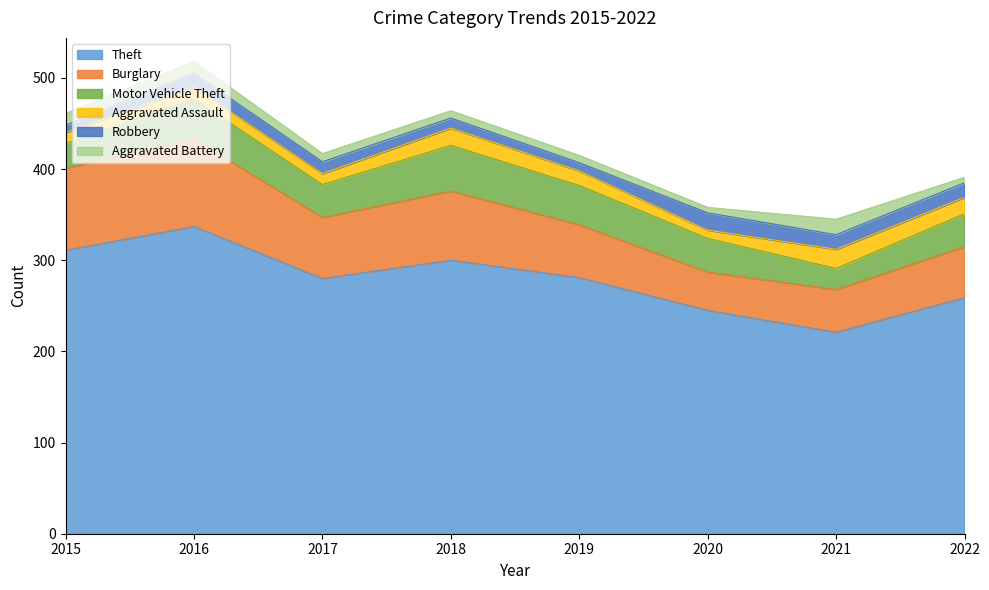

Which category has the highest value in the Burglary series?

2016